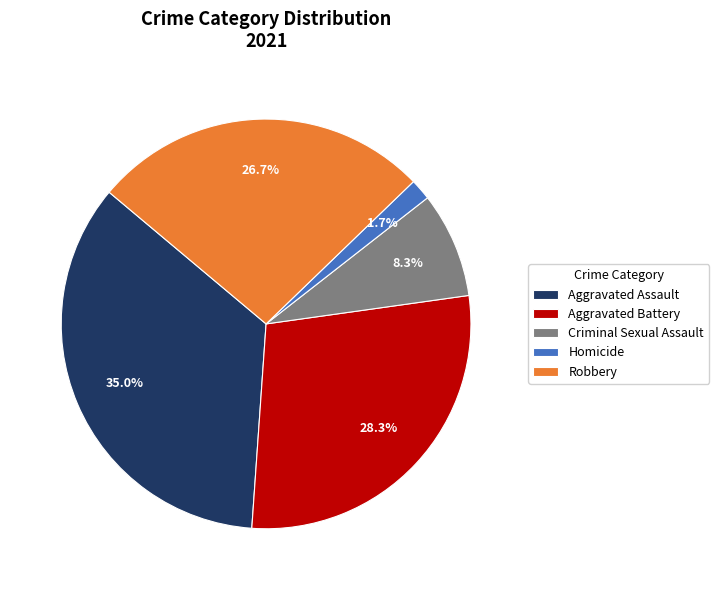

Does Robbery represent more than half of the total?

No